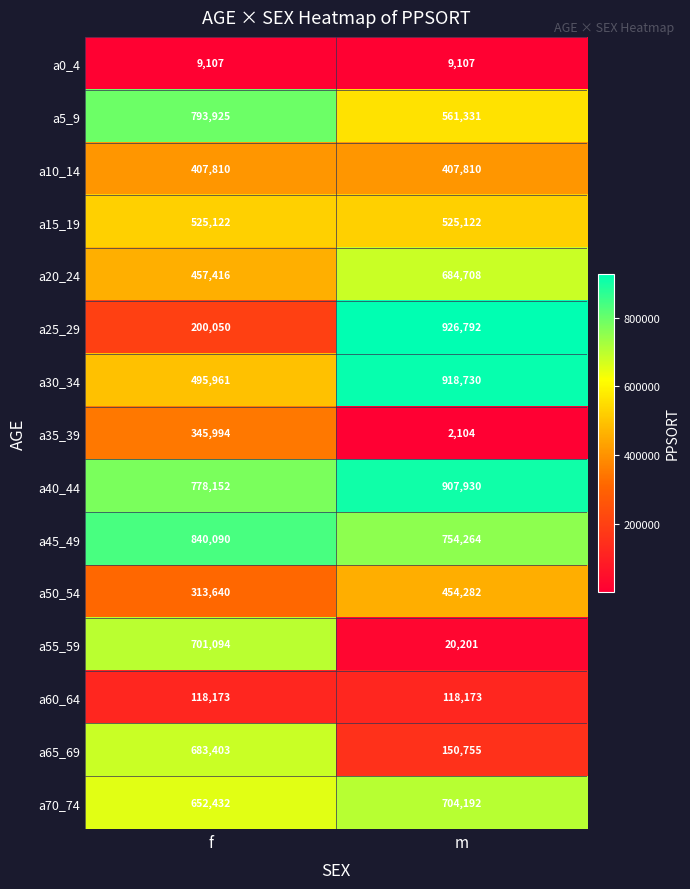

What is the minimum value shown in the chart?

2104